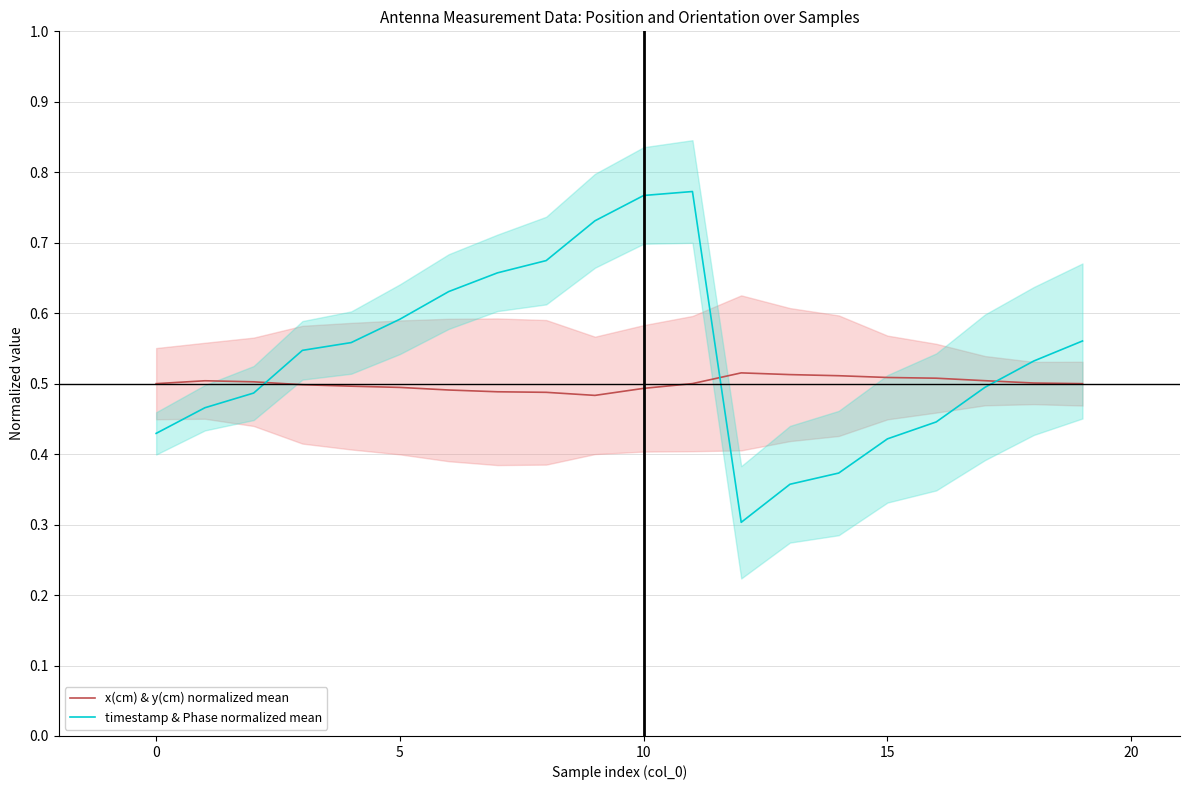

Count the number of data series in this chart.

2